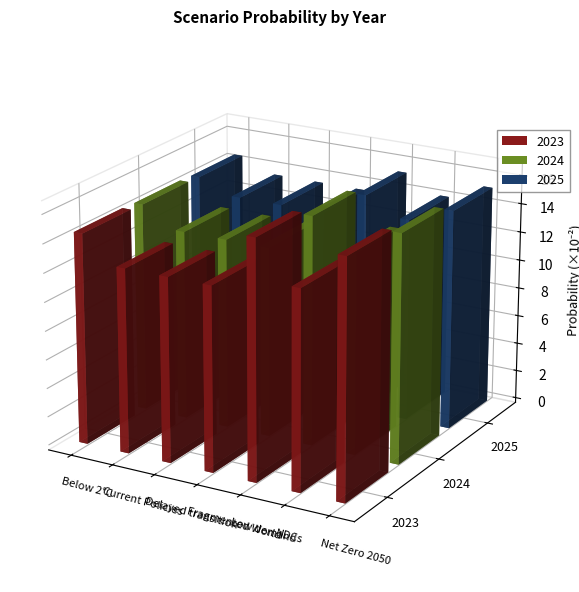

Reading left to right, transcribe all the data shown in this chart.

2023: Below 2°C=0.1	Current Policies=0.1	Delayed transition=0.1	Fragmented World=0.1	Low demand=0.2	NDCs=0.1	Net Zero 2050=0.2
2024: Below 2°C=0.1	Current Policies=0.1	Delayed transition=0.1	Fragmented World=0.1	Low demand=0.2	NDCs=0.1	Net Zero 2050=0.2
2025: Below 2°C=0.1	Current Policies=0.1	Delayed transition=0.1	Fragmented World=0.1	Low demand=0.2	NDCs=0.1	Net Zero 2050=0.2